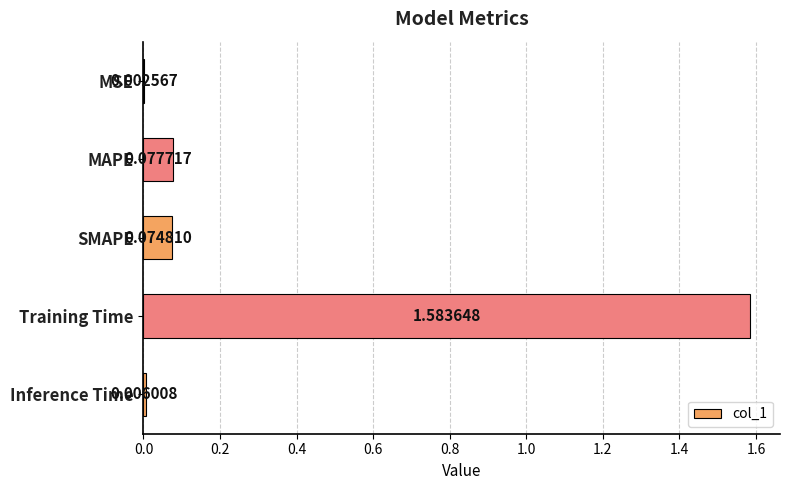

Are the bars grouped side by side (vs. stacked)?

No